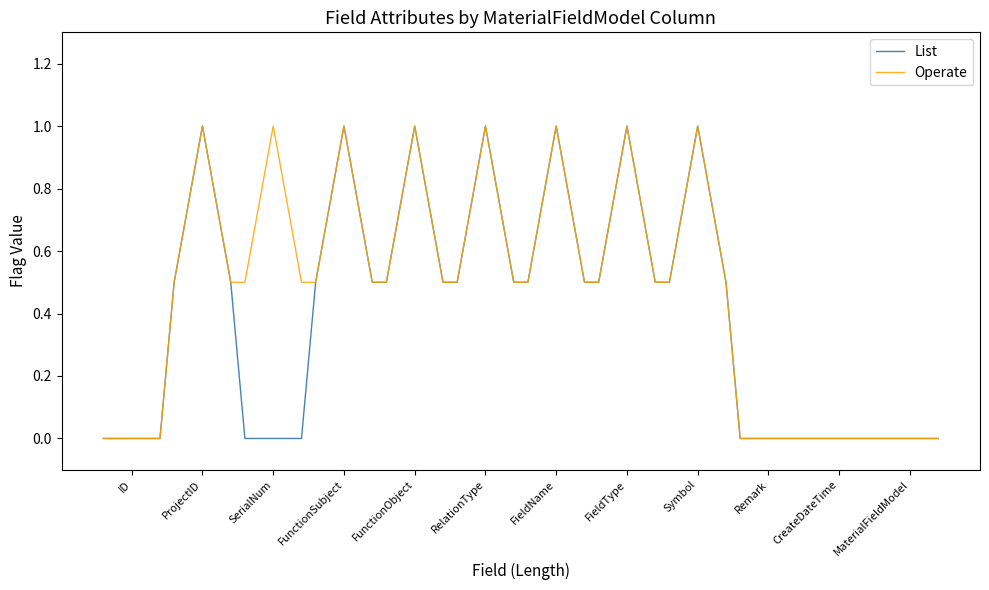

Reading left to right, list all the values displayed in this chart.

List: 0.0	0.0	0.0	0.5	1.0	0.5	0.0	0.0	0.0	0.5	1.0	0.5	0.5	1.0	0.5	0.5	1.0	0.5	0.5	1.0	0.5	0.5	1.0	0.5	0.5	1.0	0.5	0.0	0.0	0.0	0.0	0.0	0.0	0.0	0.0	0.0
Operate: 0.0	0.0	0.0	0.5	1.0	0.5	0.5	1.0	0.5	0.5	1.0	0.5	0.5	1.0	0.5	0.5	1.0	0.5	0.5	1.0	0.5	0.5	1.0	0.5	0.5	1.0	0.5	0.0	0.0	0.0	0.0	0.0	0.0	0.0	0.0	0.0